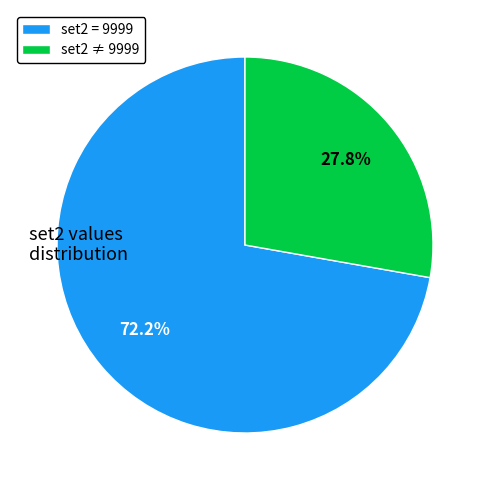

How many segments does this pie chart have?

2